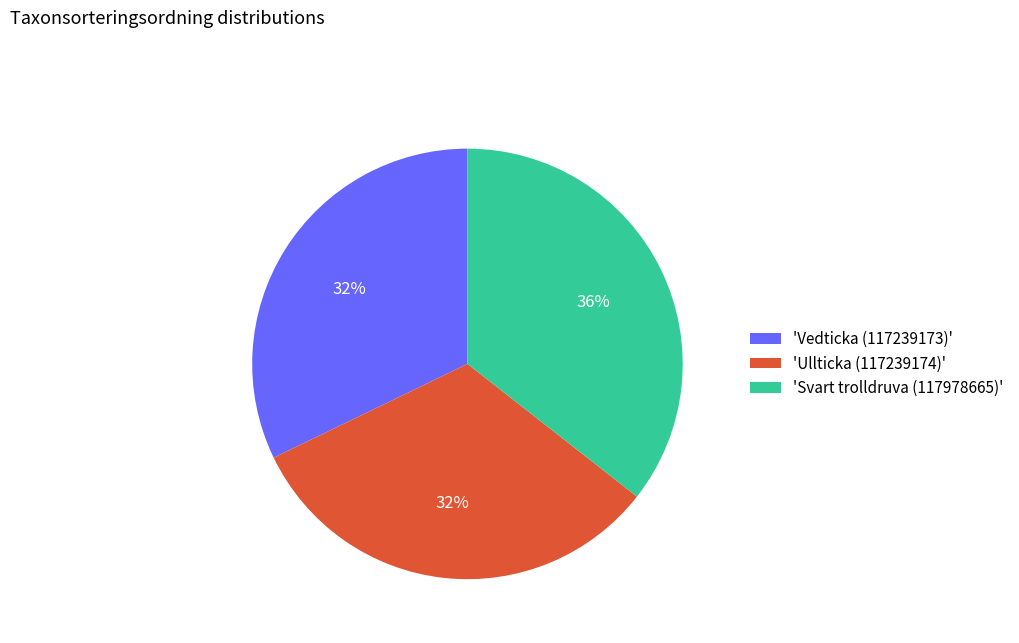

Count the number of slices in the pie.

3